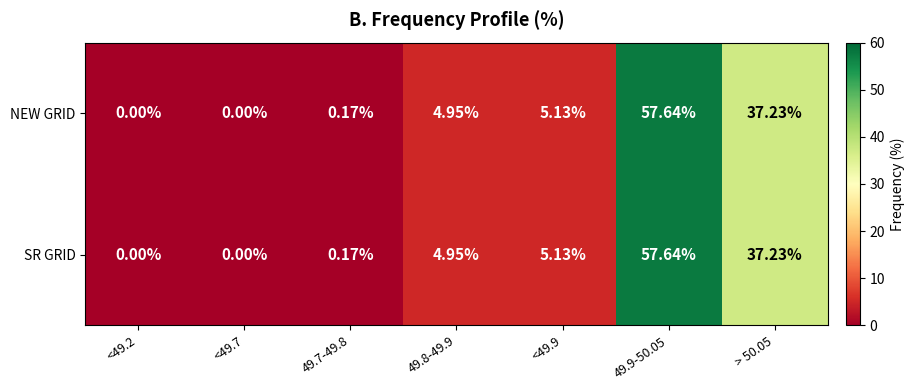

What is the greatest value displayed?

57.6